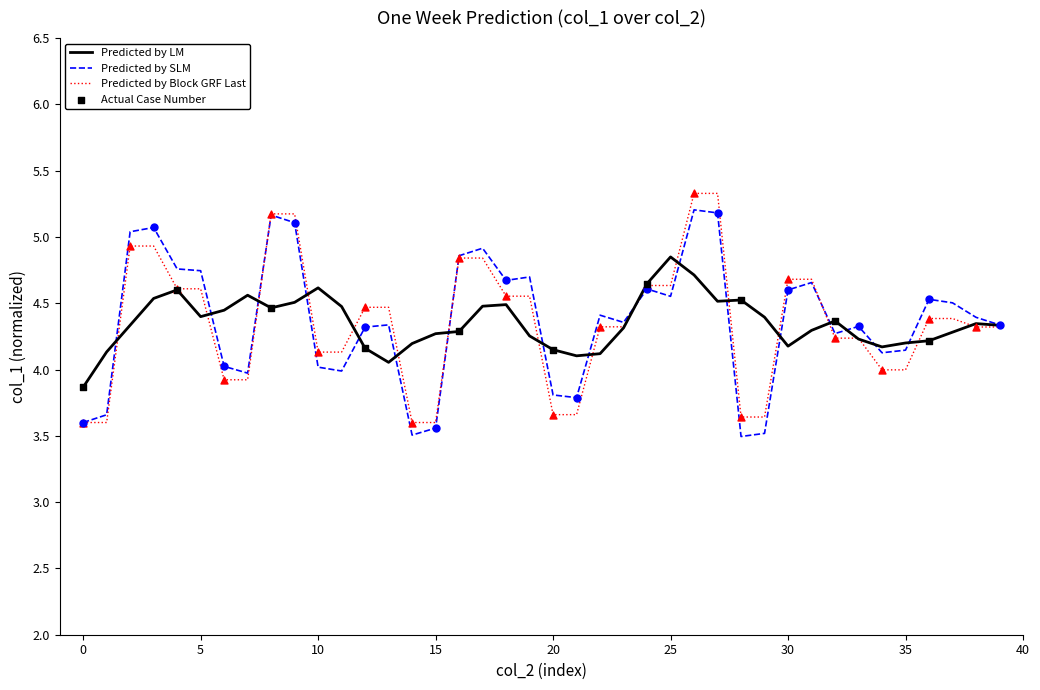

What is the maximum value shown in the chart?

5.3